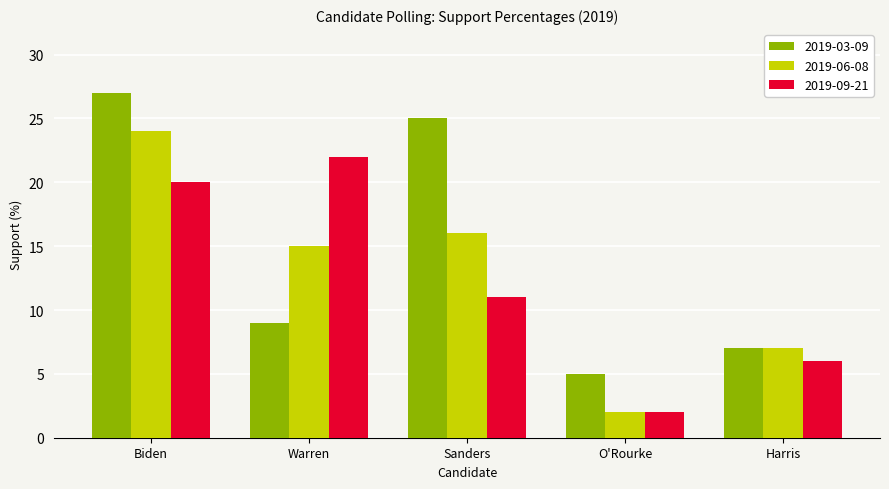

What is the difference between the 2019-03-09 values at Biden and Sanders?

2